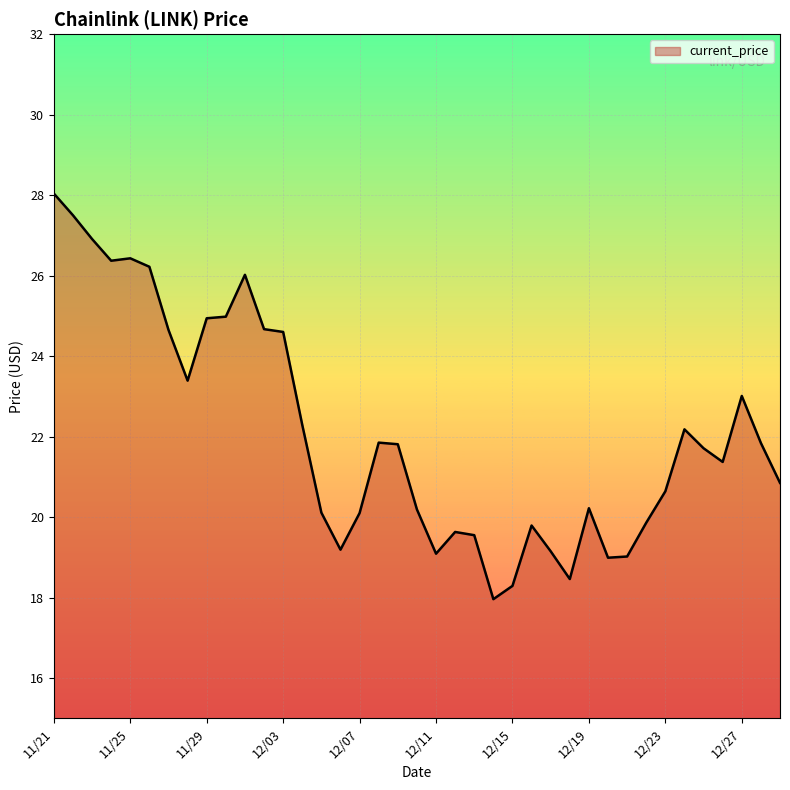

What is the difference between the maximum and minimum values?

10.1